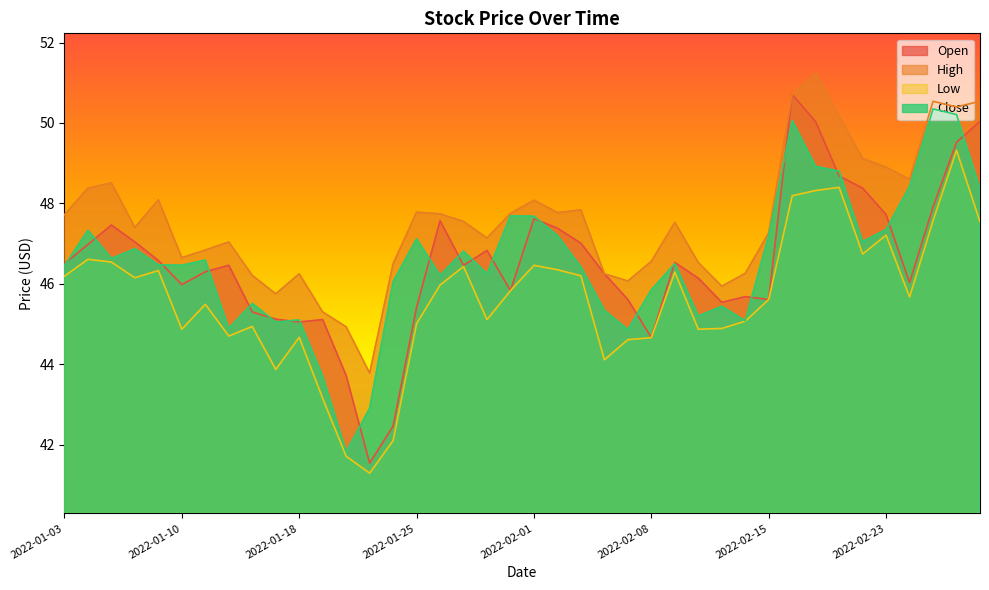

What is the average value of the Close series?

46.6